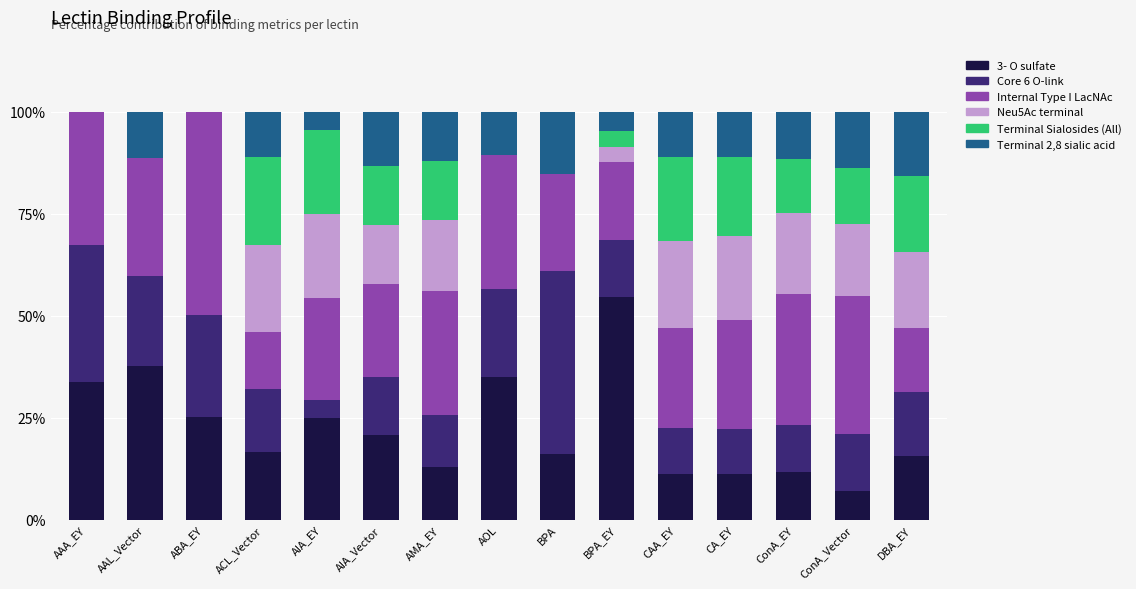

What is the total value across all series at ABA_EY?

100.0